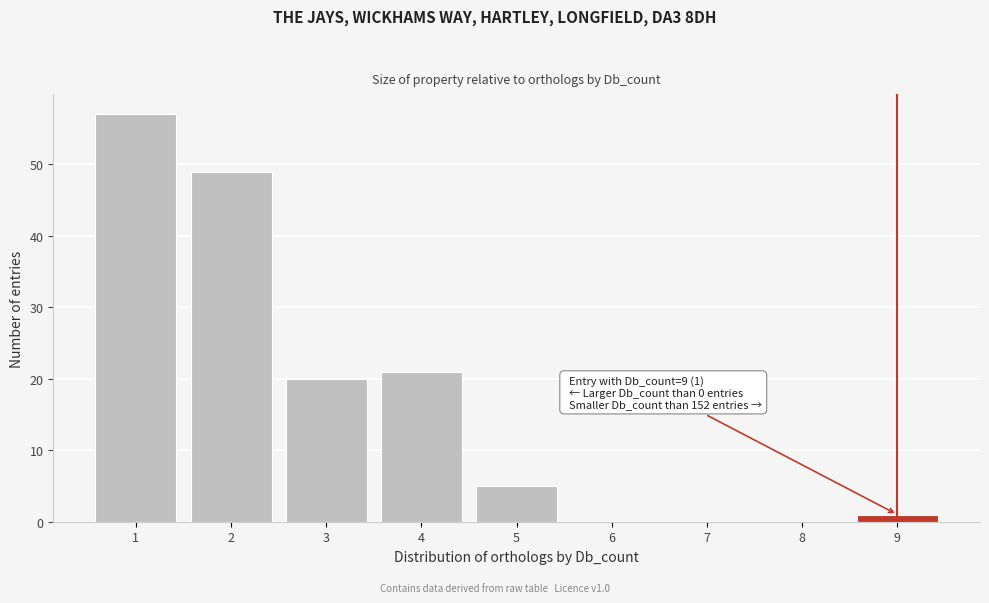

Over which range of the x-axis is the bar tallest?

0.5 to 1.5